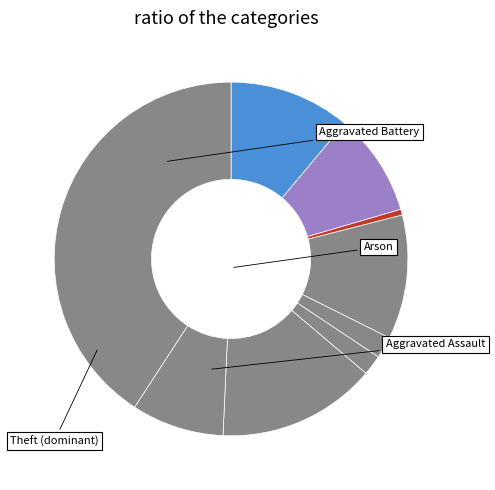

Does any single category account for the majority?

No